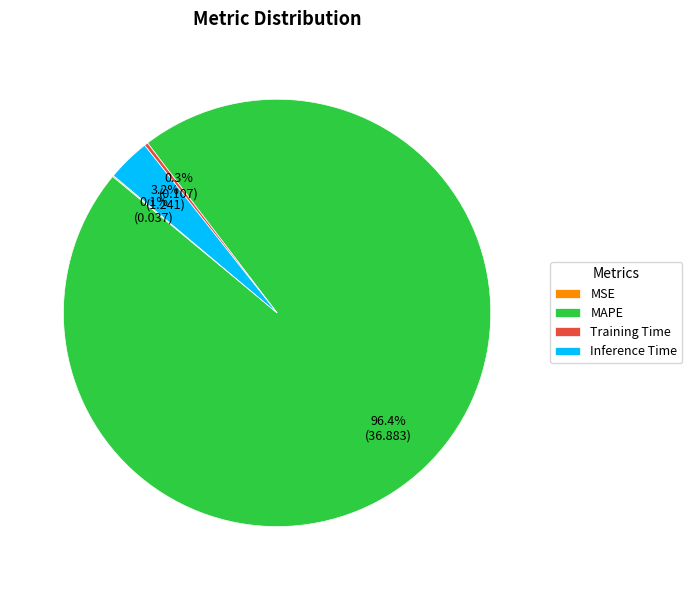

To the nearest percent, what is the difference between the largest and smallest slice percentages?

96%